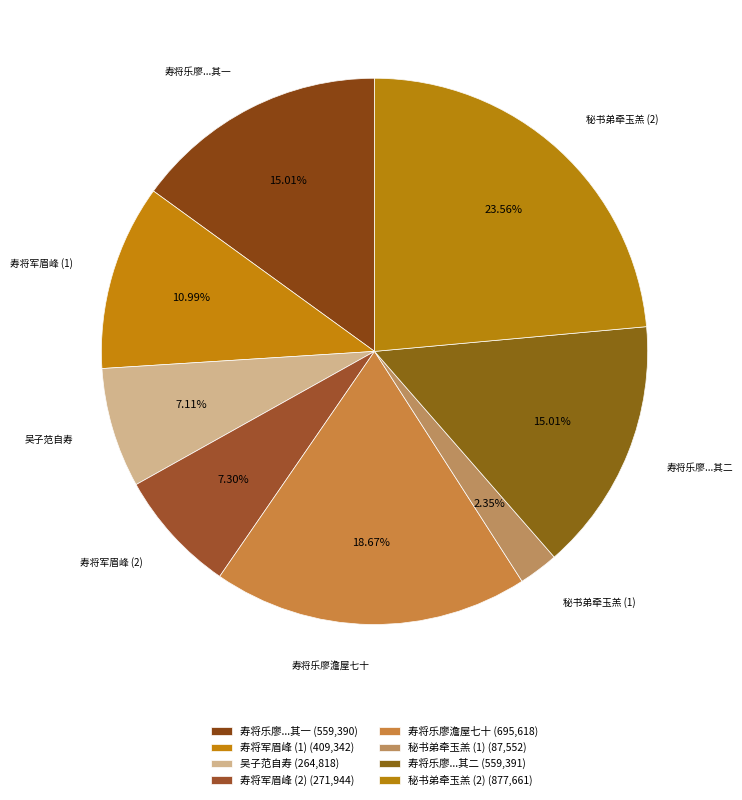

Combined, do 寿将乐廖澹屋七十时仲子文陛应恩选赴南宫书以寄之 其二 and 秘书弟牵玉羔为寿将以唐律次韵 account for over 50%?

No